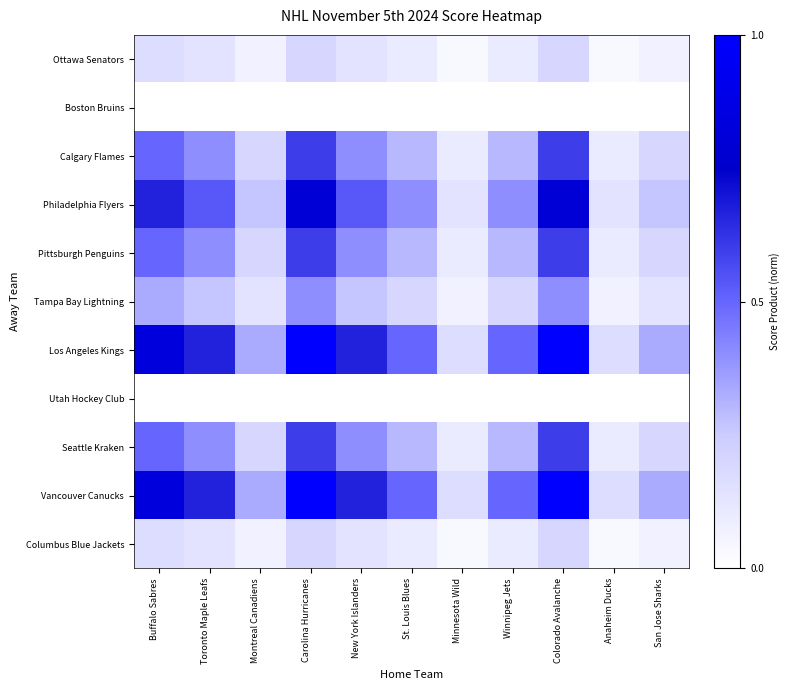

Reading left to right, list all the values displayed in this chart.

Ottawa Senators: Buffalo Sabres=0.2	Toronto Maple Leafs=0.1	Montreal Canadiens=0.1	Carolina Hurricanes=0.2	New York Islanders=0.1	St. Louis Blues=0.1	Minnesota Wild=0.0	Winnipeg Jets=0.1	Colorado Avalanche=0.2	Anaheim Ducks=0.0	San Jose Sharks=0.1
Boston Bruins: Buffalo Sabres=0.0	Toronto Maple Leafs=0.0	Montreal Canadiens=0.0	Carolina Hurricanes=0.0	New York Islanders=0.0	St. Louis Blues=0.0	Minnesota Wild=0.0	Winnipeg Jets=0.0	Colorado Avalanche=0.0	Anaheim Ducks=0.0	San Jose Sharks=0.0
Calgary Flames: Buffalo Sabres=0.5	Toronto Maple Leafs=0.4	Montreal Canadiens=0.2	Carolina Hurricanes=0.6	New York Islanders=0.4	St. Louis Blues=0.3	Minnesota Wild=0.1	Winnipeg Jets=0.3	Colorado Avalanche=0.6	Anaheim Ducks=0.1	San Jose Sharks=0.2
Philadelphia Flyers: Buffalo Sabres=0.7	Toronto Maple Leafs=0.5	Montreal Canadiens=0.3	Carolina Hurricanes=0.8	New York Islanders=0.5	St. Louis Blues=0.4	Minnesota Wild=0.1	Winnipeg Jets=0.4	Colorado Avalanche=0.8	Anaheim Ducks=0.1	San Jose Sharks=0.3
Pittsburgh Penguins: Buffalo Sabres=0.5	Toronto Maple Leafs=0.4	Montreal Canadiens=0.2	Carolina Hurricanes=0.6	New York Islanders=0.4	St. Louis Blues=0.3	Minnesota Wild=0.1	Winnipeg Jets=0.3	Colorado Avalanche=0.6	Anaheim Ducks=0.1	San Jose Sharks=0.2
Tampa Bay Lightning: Buffalo Sabres=0.3	Toronto Maple Leafs=0.3	Montreal Canadiens=0.1	Carolina Hurricanes=0.4	New York Islanders=0.3	St. Louis Blues=0.2	Minnesota Wild=0.1	Winnipeg Jets=0.2	Colorado Avalanche=0.4	Anaheim Ducks=0.1	San Jose Sharks=0.1
Los Angeles Kings: Buffalo Sabres=0.8	Toronto Maple Leafs=0.7	Montreal Canadiens=0.3	Carolina Hurricanes=1.0	New York Islanders=0.7	St. Louis Blues=0.5	Minnesota Wild=0.2	Winnipeg Jets=0.5	Colorado Avalanche=1.0	Anaheim Ducks=0.2	San Jose Sharks=0.3
Utah Hockey Club: Buffalo Sabres=0.0	Toronto Maple Leafs=0.0	Montreal Canadiens=0.0	Carolina Hurricanes=0.0	New York Islanders=0.0	St. Louis Blues=0.0	Minnesota Wild=0.0	Winnipeg Jets=0.0	Colorado Avalanche=0.0	Anaheim Ducks=0.0	San Jose Sharks=0.0
Seattle Kraken: Buffalo Sabres=0.5	Toronto Maple Leafs=0.4	Montreal Canadiens=0.2	Carolina Hurricanes=0.6	New York Islanders=0.4	St. Louis Blues=0.3	Minnesota Wild=0.1	Winnipeg Jets=0.3	Colorado Avalanche=0.6	Anaheim Ducks=0.1	San Jose Sharks=0.2
Vancouver Canucks: Buffalo Sabres=0.8	Toronto Maple Leafs=0.7	Montreal Canadiens=0.3	Carolina Hurricanes=1.0	New York Islanders=0.7	St. Louis Blues=0.5	Minnesota Wild=0.2	Winnipeg Jets=0.5	Colorado Avalanche=1.0	Anaheim Ducks=0.2	San Jose Sharks=0.3
Columbus Blue Jackets: Buffalo Sabres=0.2	Toronto Maple Leafs=0.1	Montreal Canadiens=0.1	Carolina Hurricanes=0.2	New York Islanders=0.1	St. Louis Blues=0.1	Minnesota Wild=0.0	Winnipeg Jets=0.1	Colorado Avalanche=0.2	Anaheim Ducks=0.0	San Jose Sharks=0.1